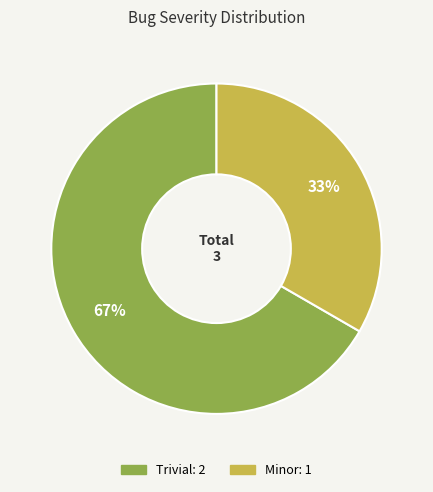

Approximately how many times larger is the value at Trivial compared to Minor?

2.0